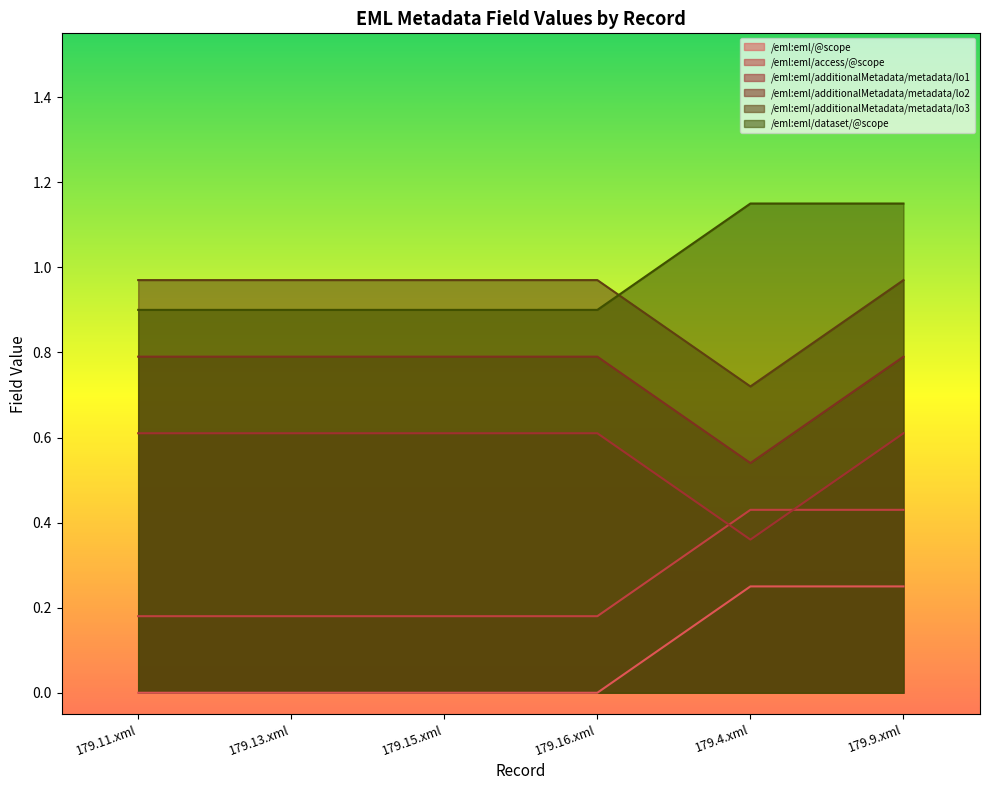

True or false: /eml:eml/additionalMetadata/metadata/lo1 has more than 0 points higher than both neighbors.

False